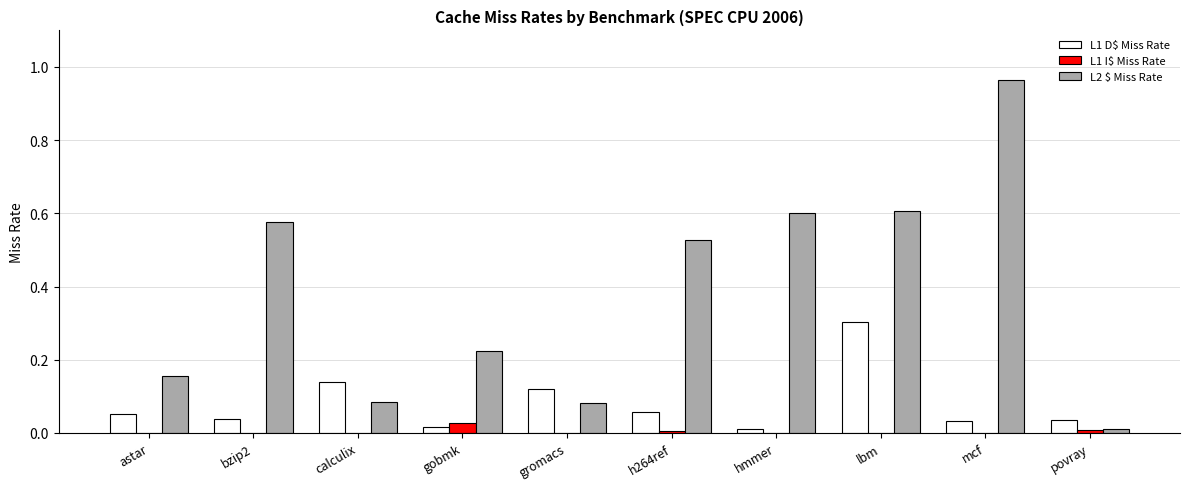

At which label does L2 $ Miss Rate reach its peak?

mcf